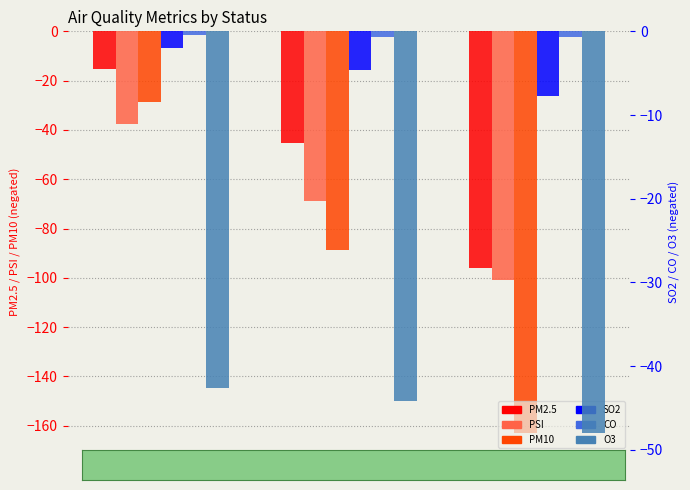

How many groups of bars are there?

3